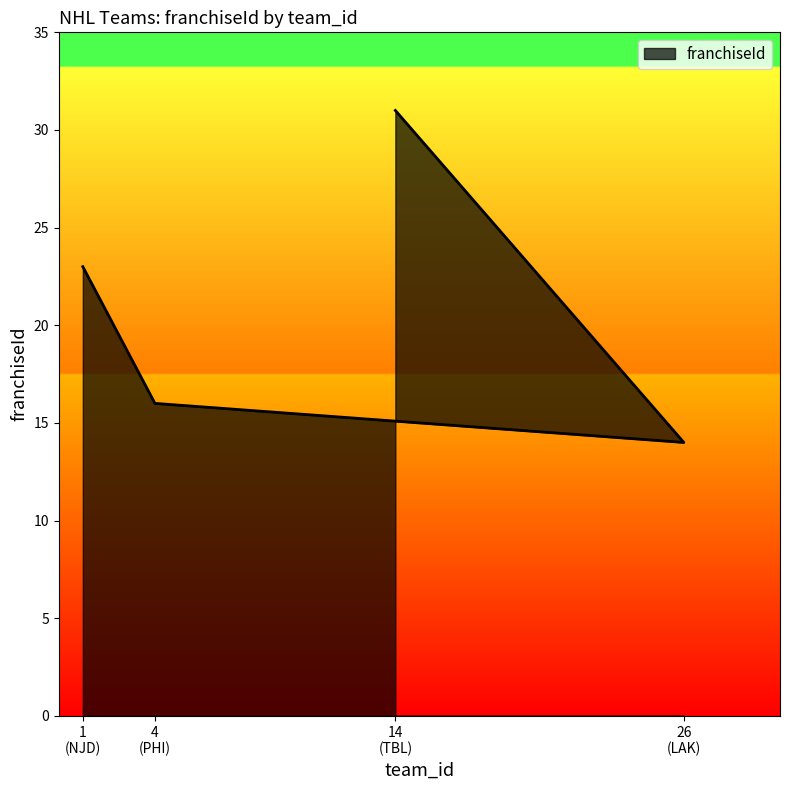

What position from the right is 1 (NJD)?

4